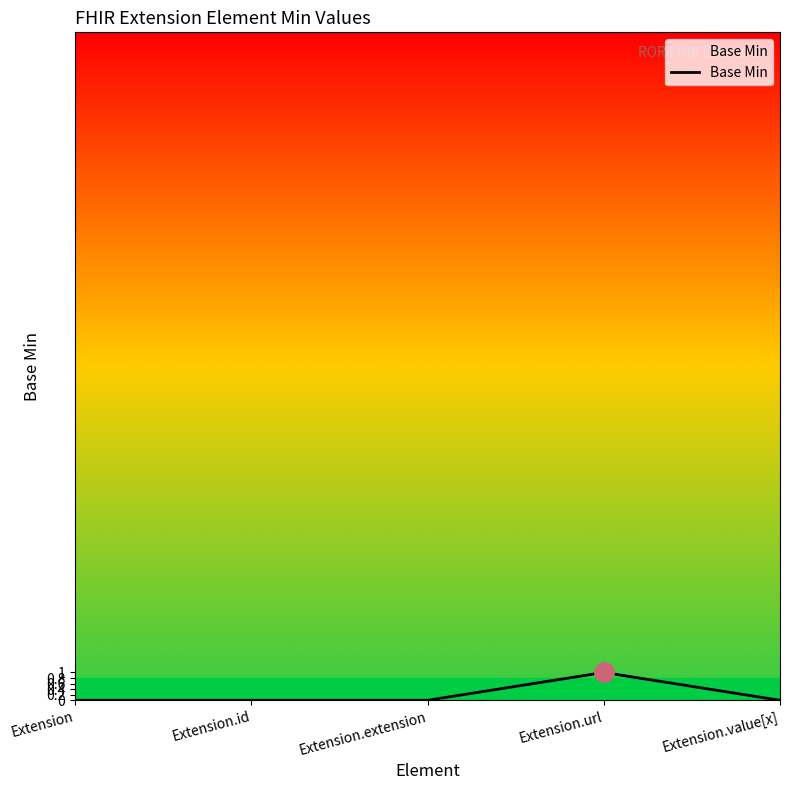

Rank the categories by value from lowest to highest.

Extension, Extension.id, Extension.extension, Extension.value[x], Extension.url